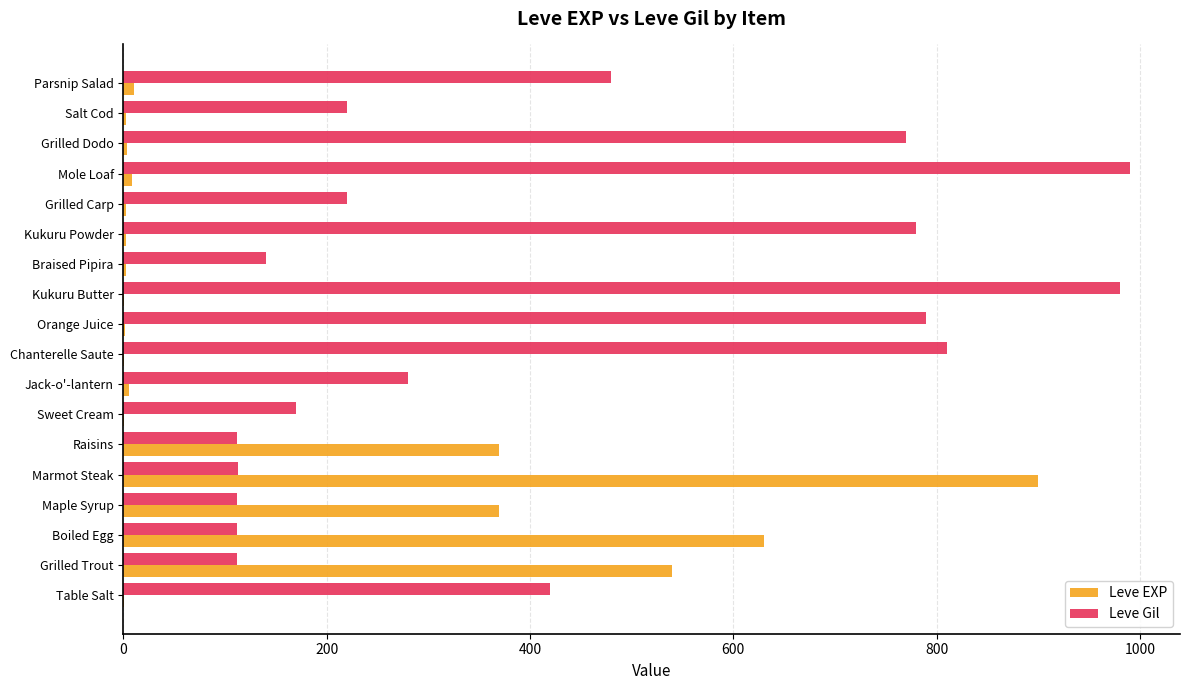

Is the value of Leve Gil at Table Salt greater than the value of Leve EXP at Table Salt?

Yes